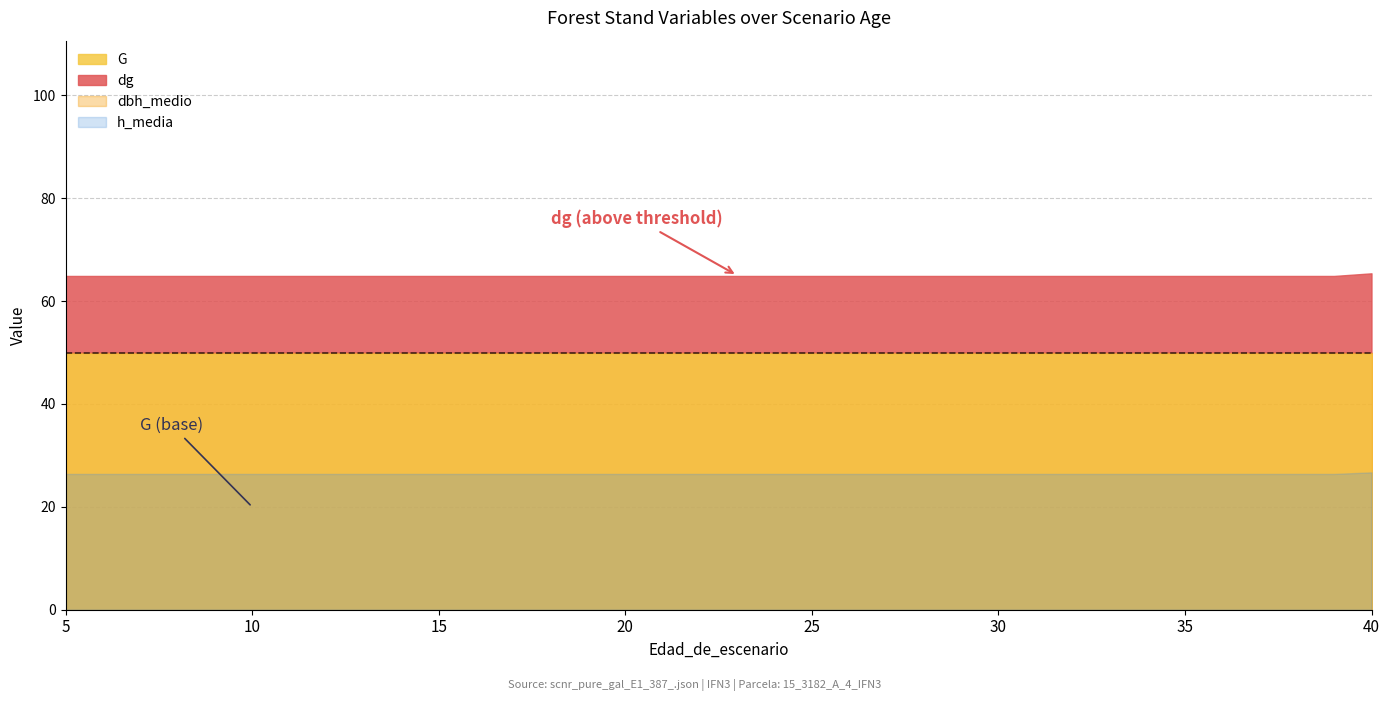

How many data points does each series have?

36